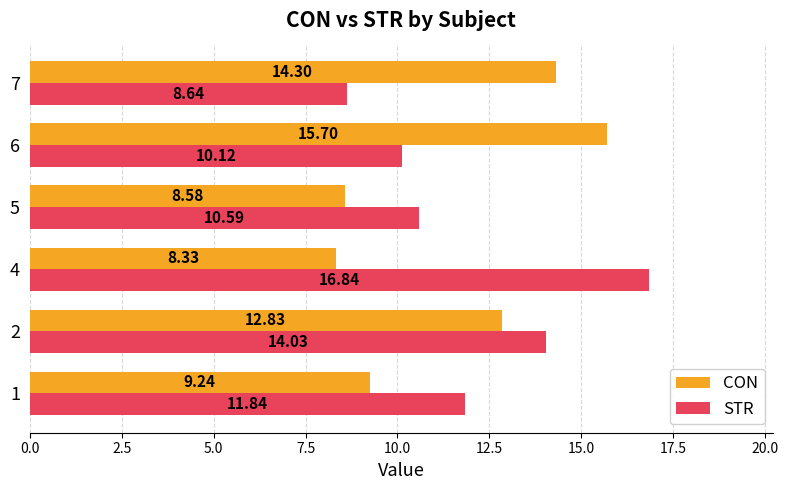

What is the average value of the CON series?

11.5